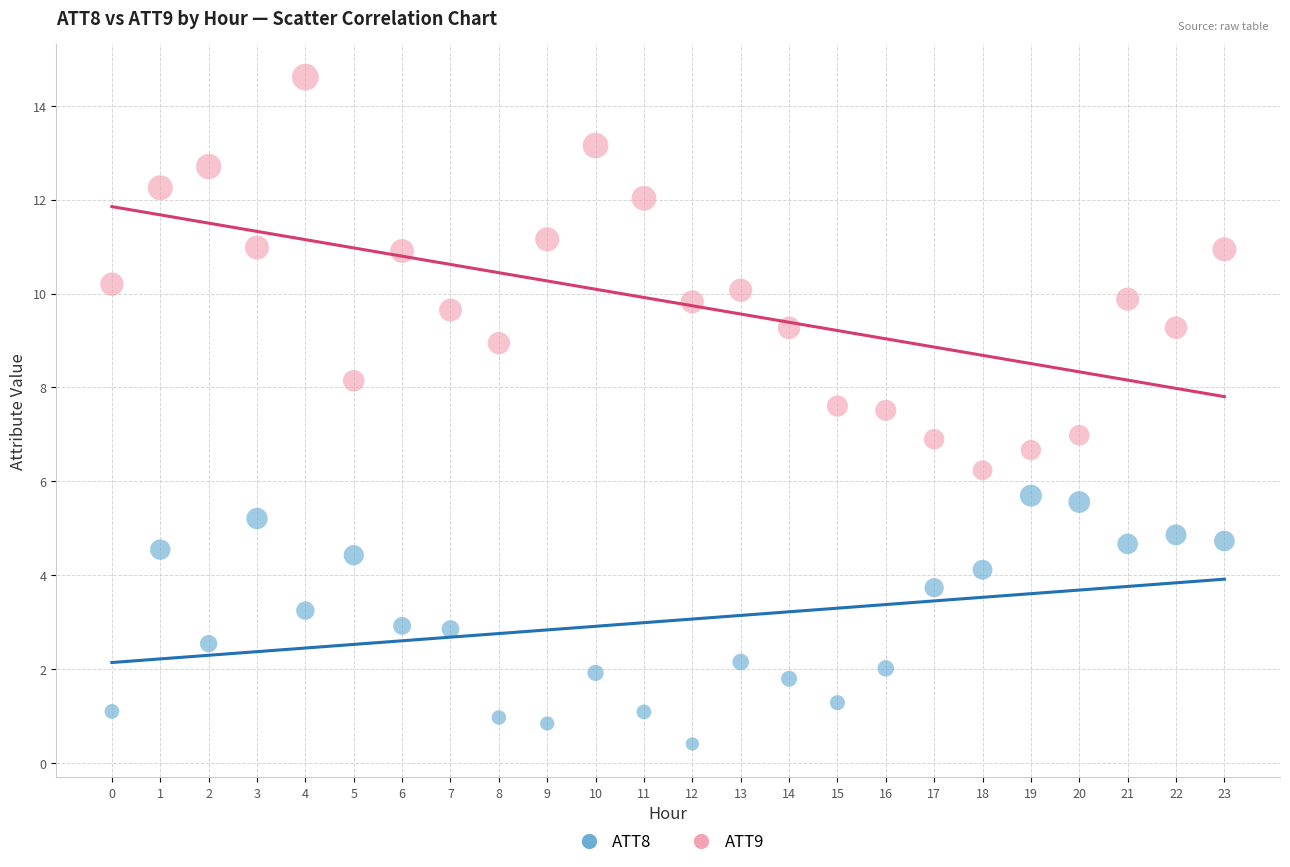

Which series reaches the maximum Y coordinate?

ATT9